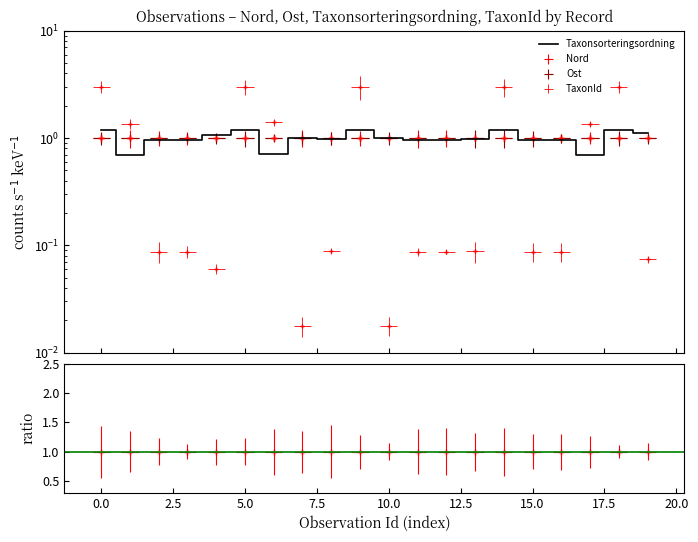

Is it true that Taxonsorteringsordning equals 0.3 at 119676861?

False